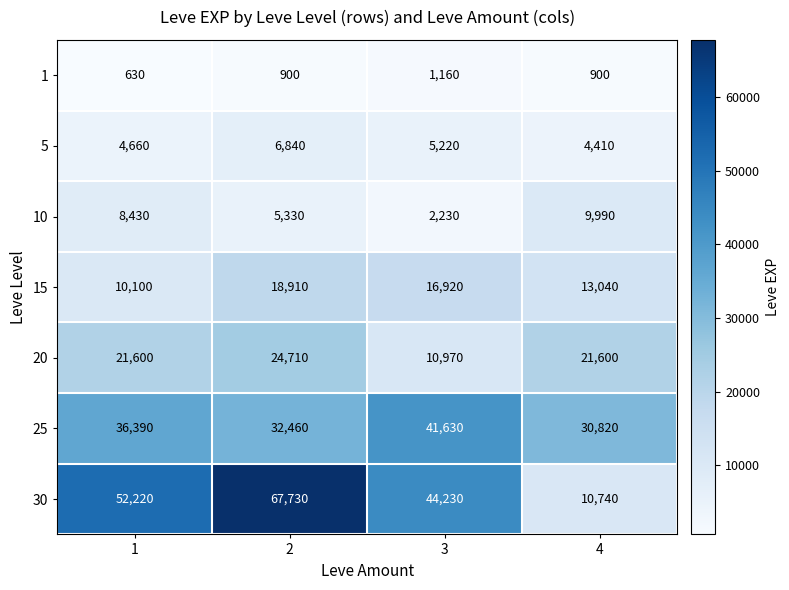

Reading left to right, what are all the values shown in this chart?

1: 1=630	2=900	3=1160	4=900
5: 1=4660	2=6840	3=5220	4=4410
10: 1=8430	2=5330	3=2230	4=9990
15: 1=10100	2=18910	3=16920	4=13040
20: 1=21600	2=24710	3=10970	4=21600
25: 1=36390	2=32460	3=41630	4=30820
30: 1=52220	2=67730	3=44230	4=10740